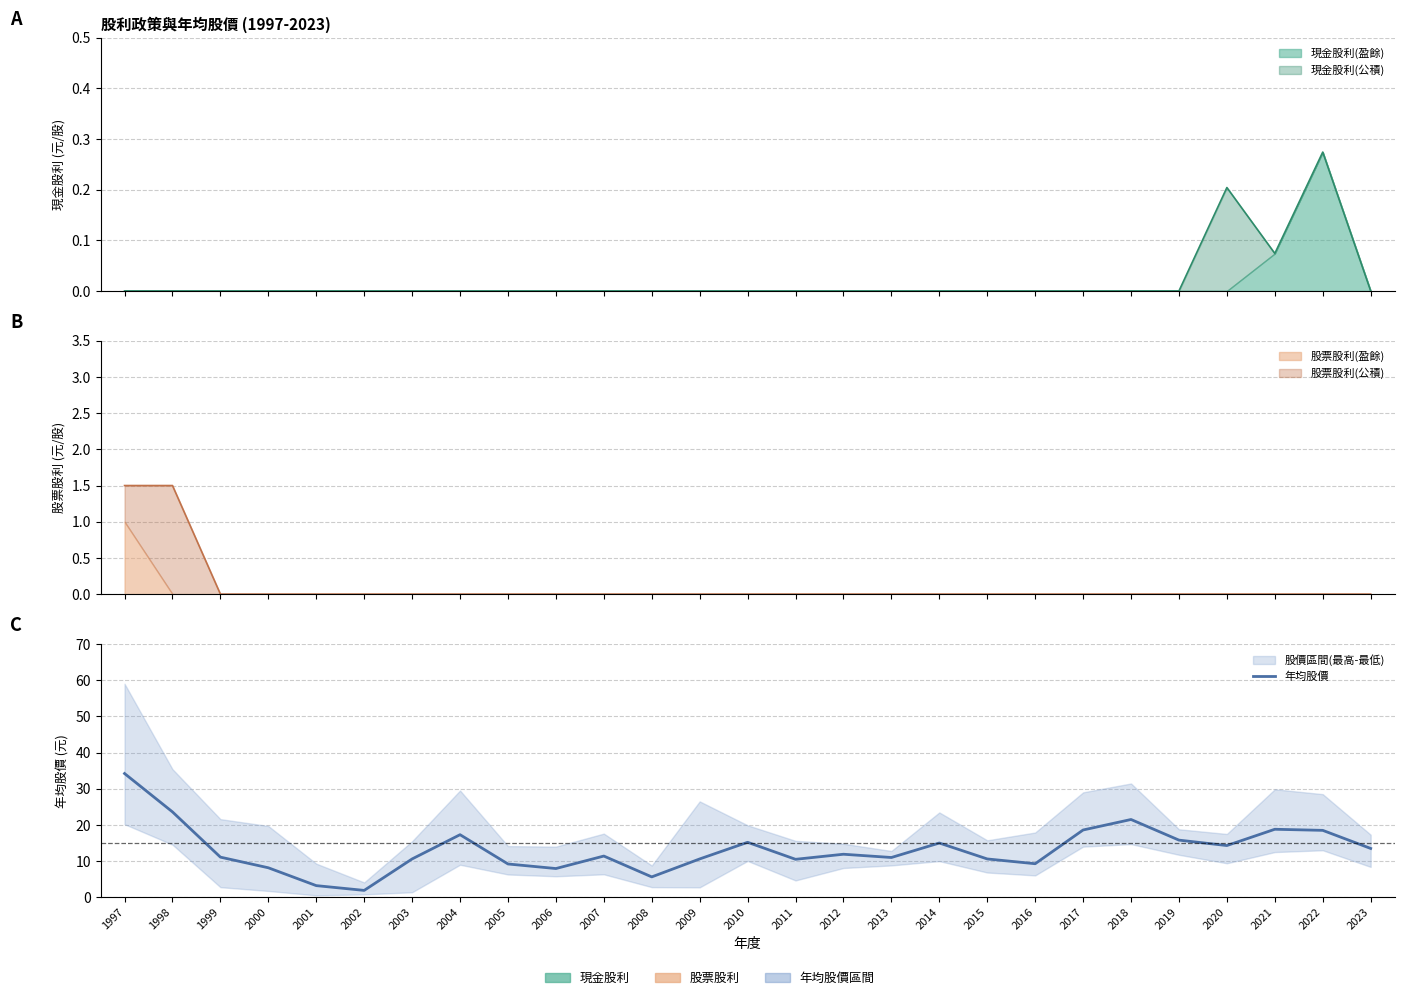

Reading left to right, what are all the values shown in this chart?

1997=34.2	1998=23.6	1999=11.1	2000=8.2	2001=3.2	2002=1.9	2003=10.6	2004=17.3	2005=9.2	2006=8.0	2007=11.4	2008=5.6	2009=10.6	2010=15.2	2011=10.5	2012=11.9	2013=11.0	2014=15.0	2015=10.6	2016=9.3	2017=18.6	2018=21.5	2019=15.8	2020=14.3	2021=18.8	2022=18.5	2023=13.5